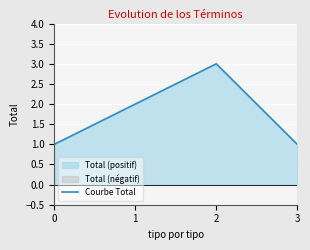

Which category has the highest value across all series?

2